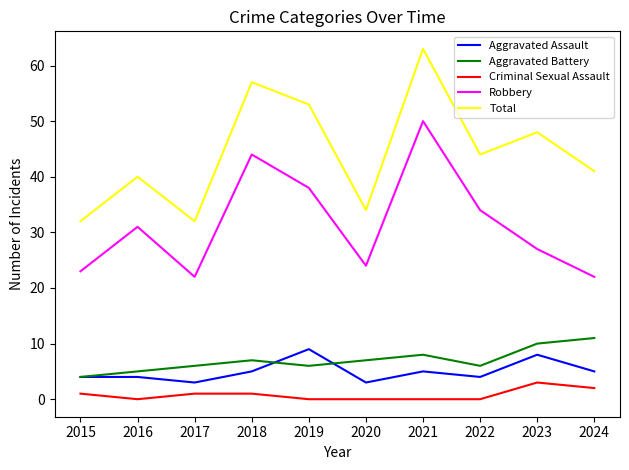

Which series has the largest range (max minus min)?

Total